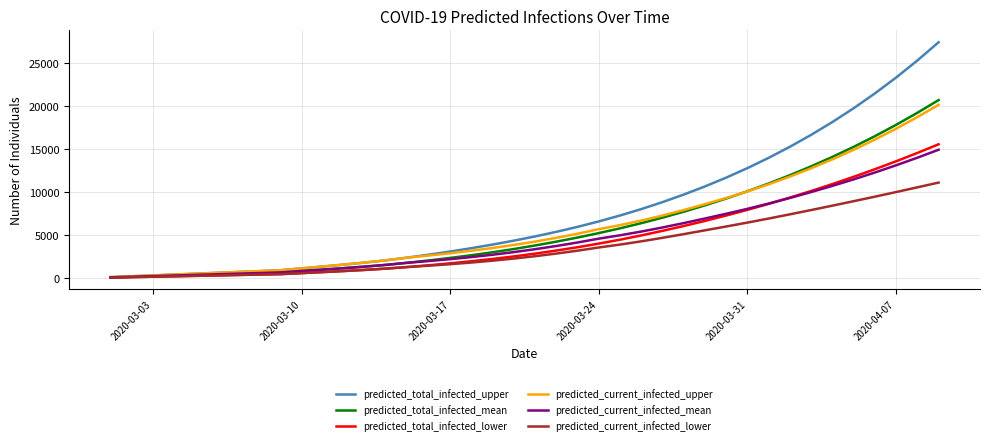

Which series has the widest spread of values?

predicted_total_infected_upper